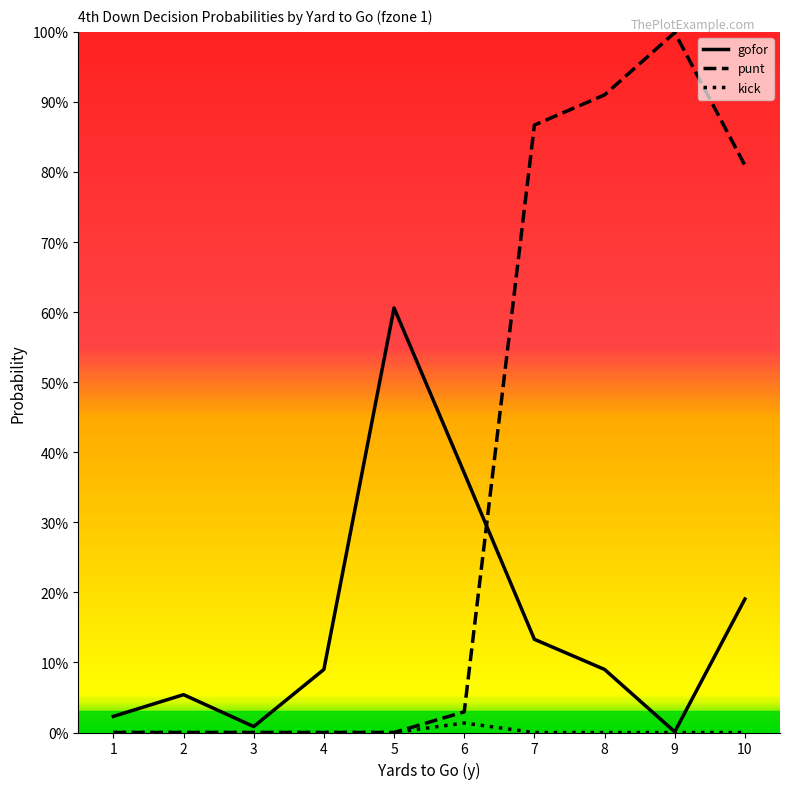

Which series has the largest total across all categories?

punt